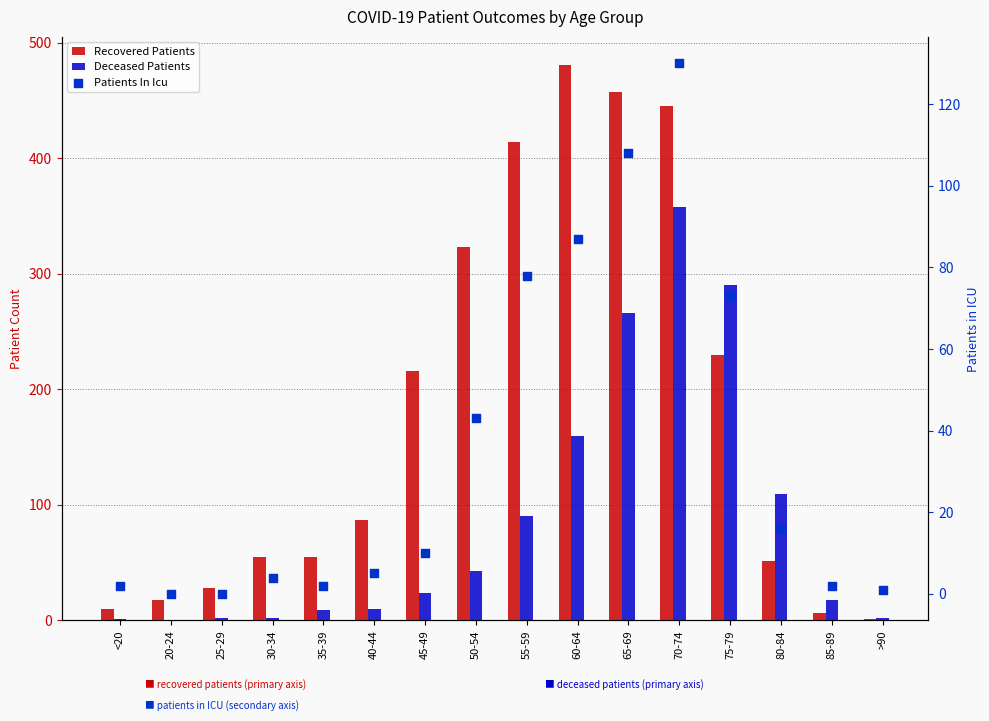

Which series has the largest total across all categories?

Recovered Patients